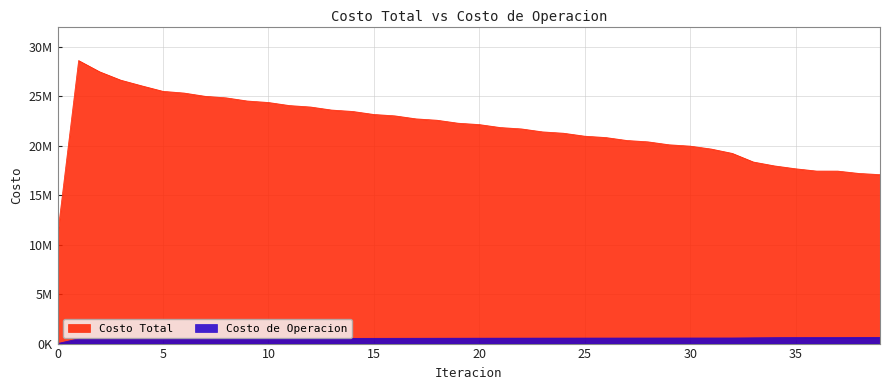

Count the number of categories in the chart.

40